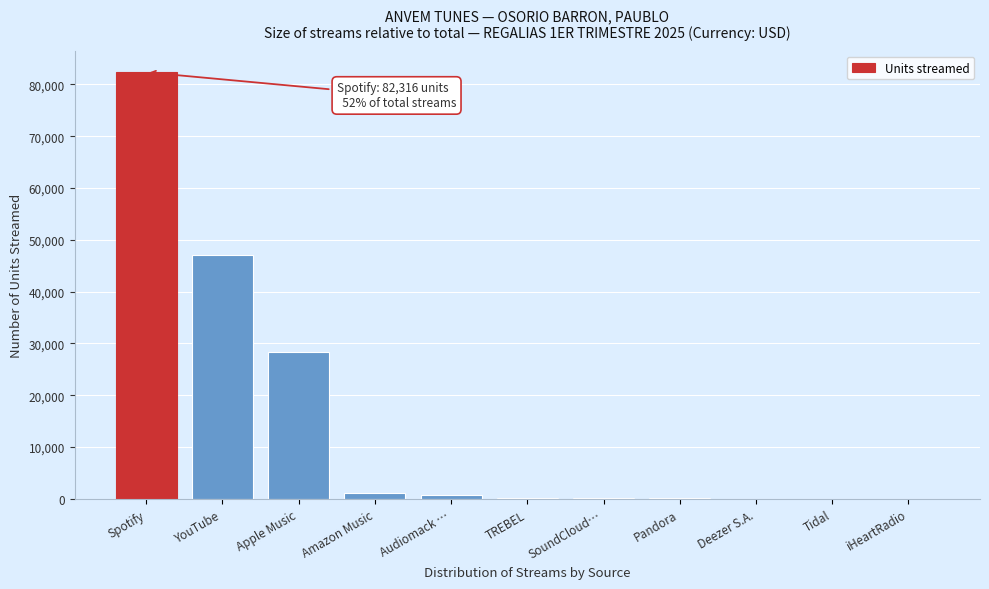

What is the sum of all values?

159784